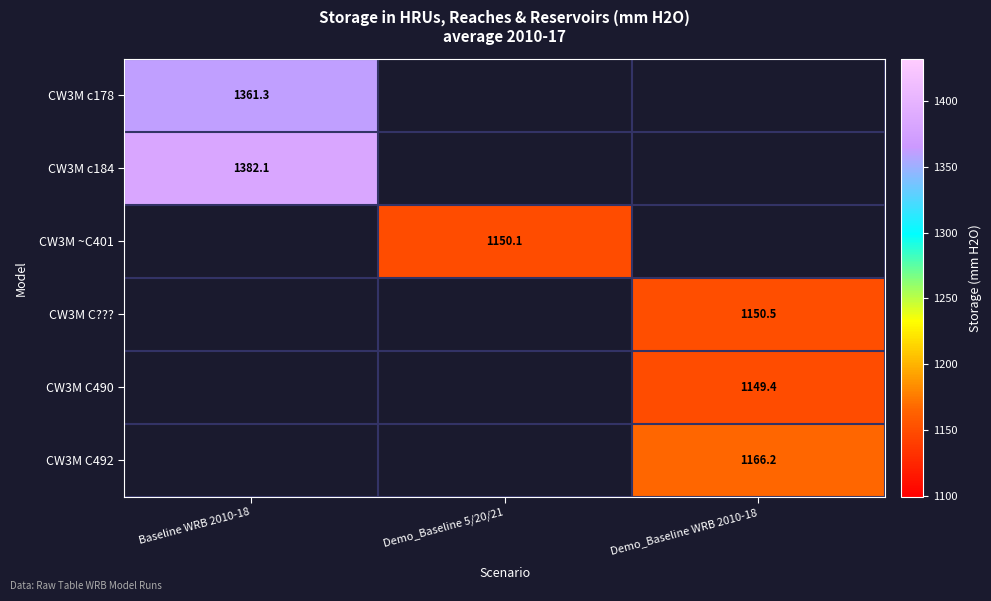

At how many categories does at least one series exceed 1345?

1